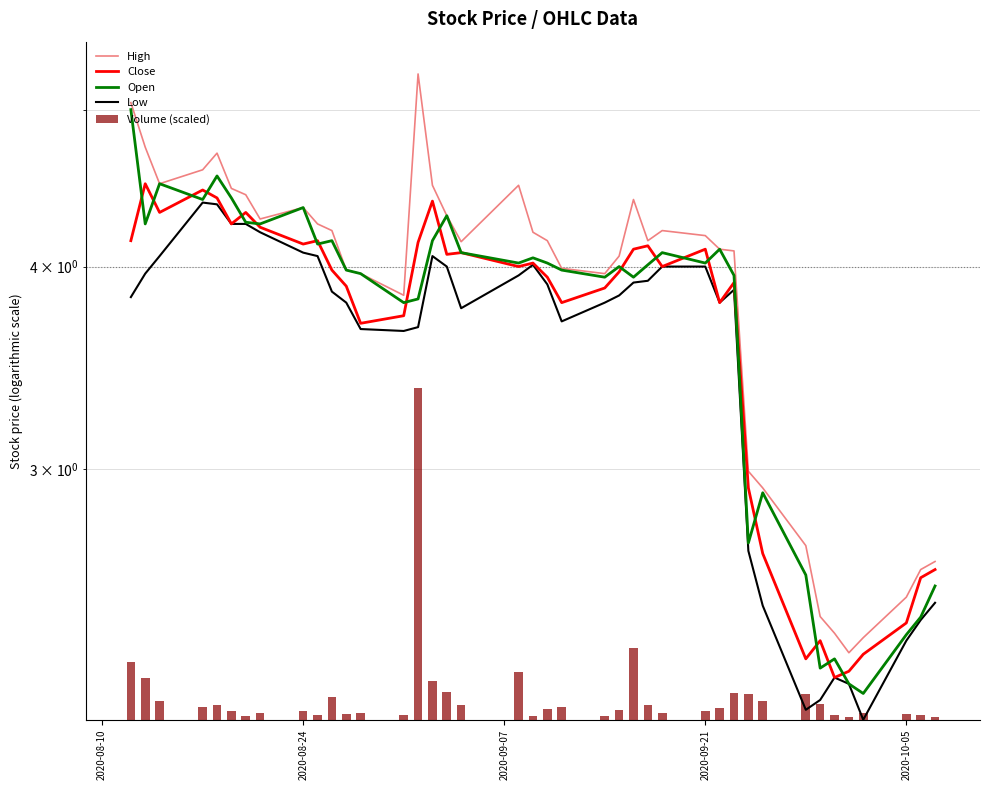

What are all the series names shown in the legend?

High, Close, Open, Low, Volume (scaled)